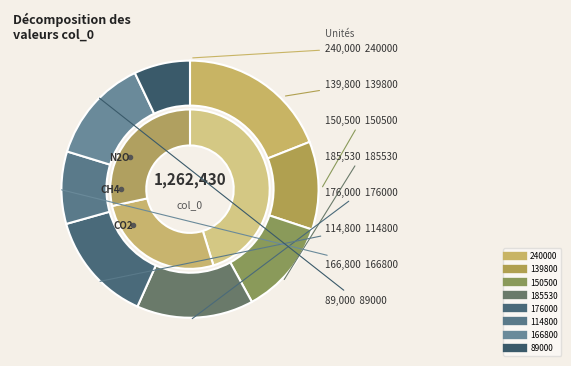

Combined, what portion of the pie is 166800 and 240000?

32.2%